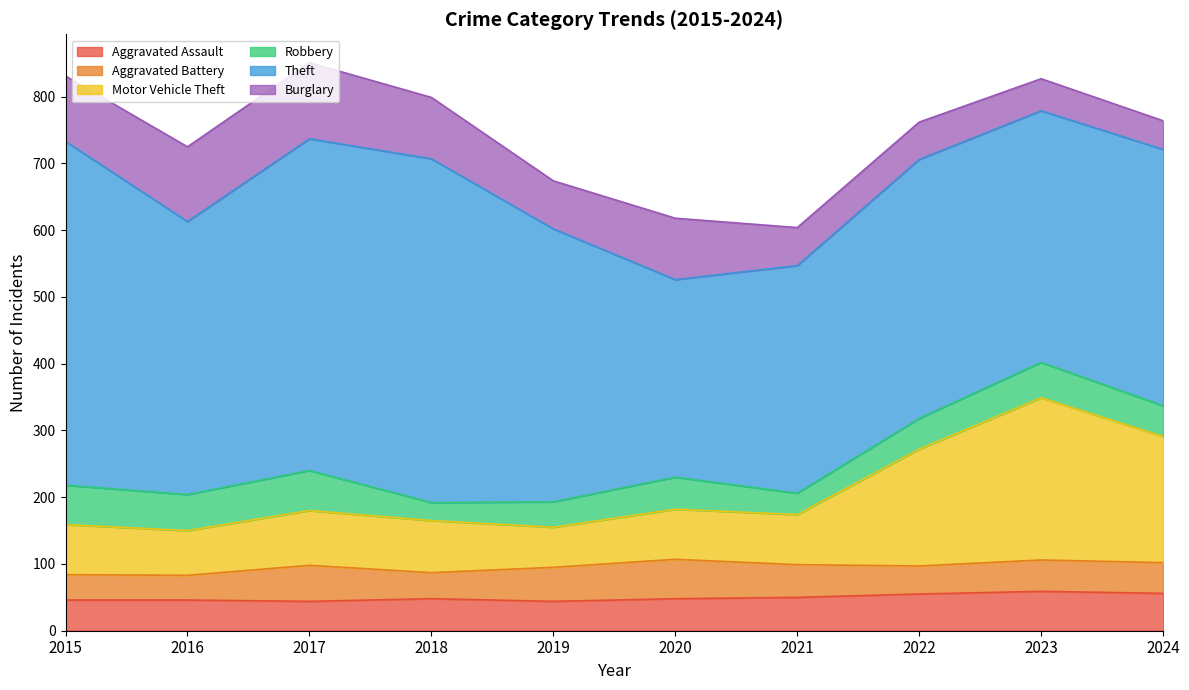

How many interior local peaks does the Robbery series have?

3